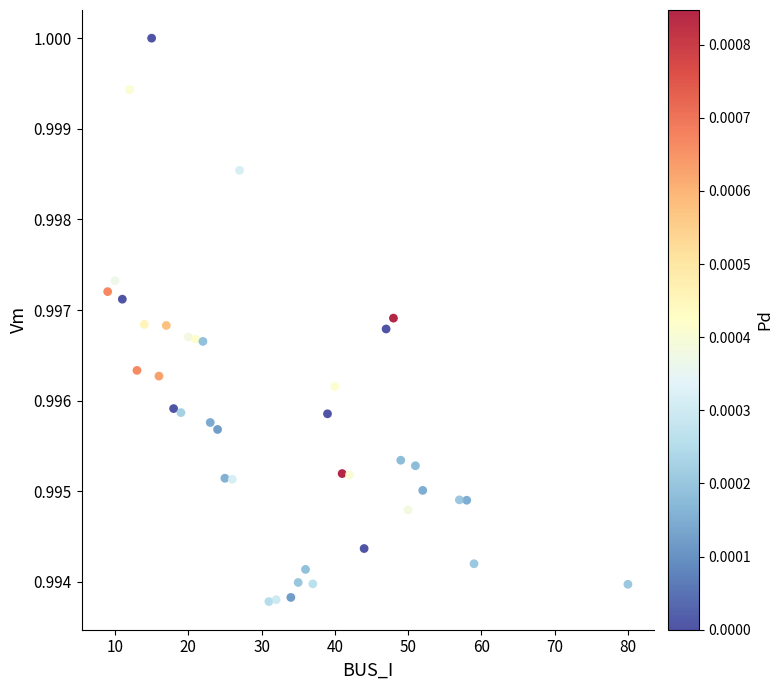

What is the range of X values (max minus min)?

71.0